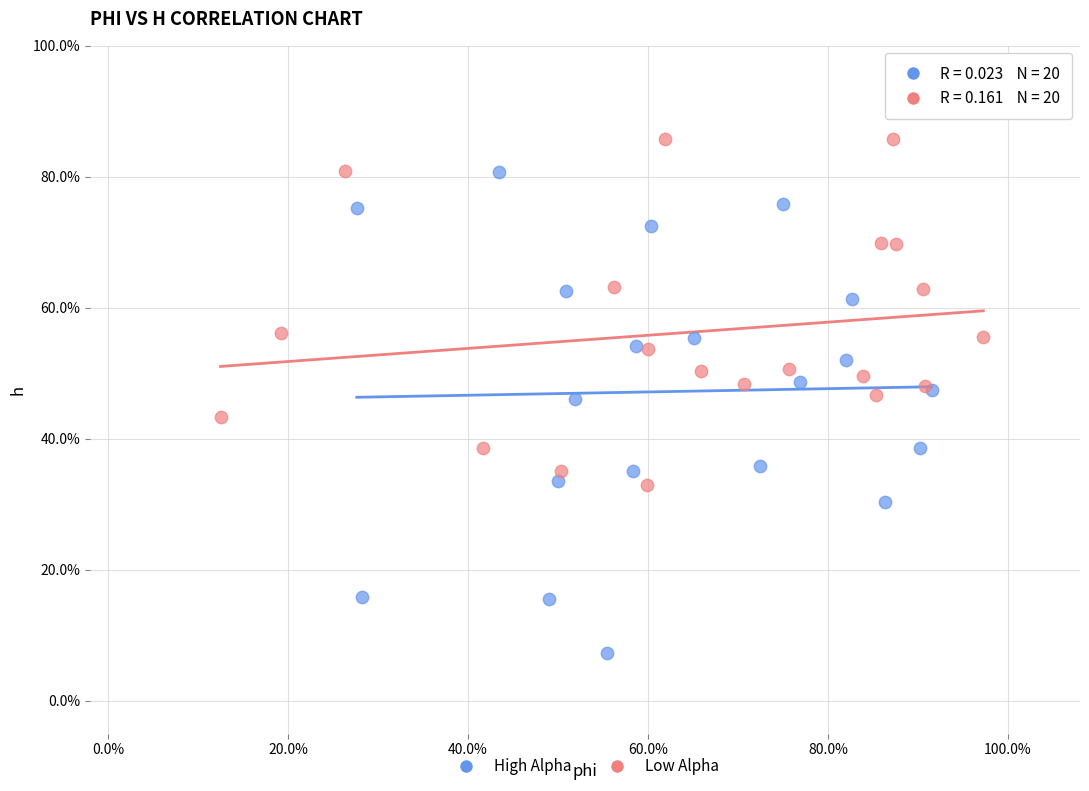

Which series contains the highest Y value?

Low Alpha